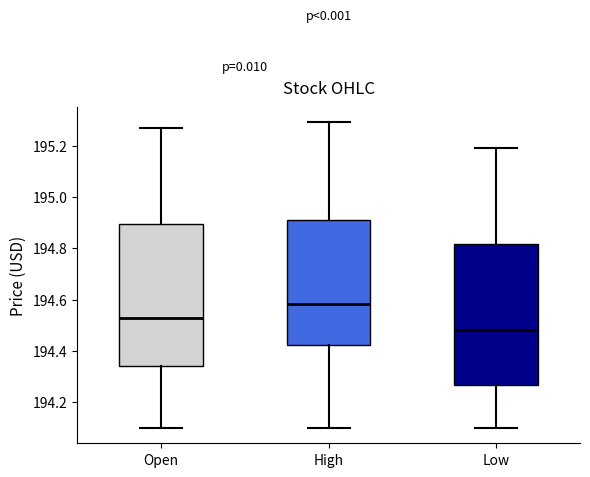

Reading left to right, read every box against the y-axis: the position of its median line, the range the box covers, and the ends of its whiskers. The values are not printed on the chart, so give them approximately, as read against the axis.

Open: median 194.52, box 194.34 to 194.90, whiskers 194.10 to 195.28
High: median 194.58, box 194.42 to 194.92, whiskers 194.10 to 195.30
Low: median 194.48, box 194.26 to 194.82, whiskers 194.10 to 195.20